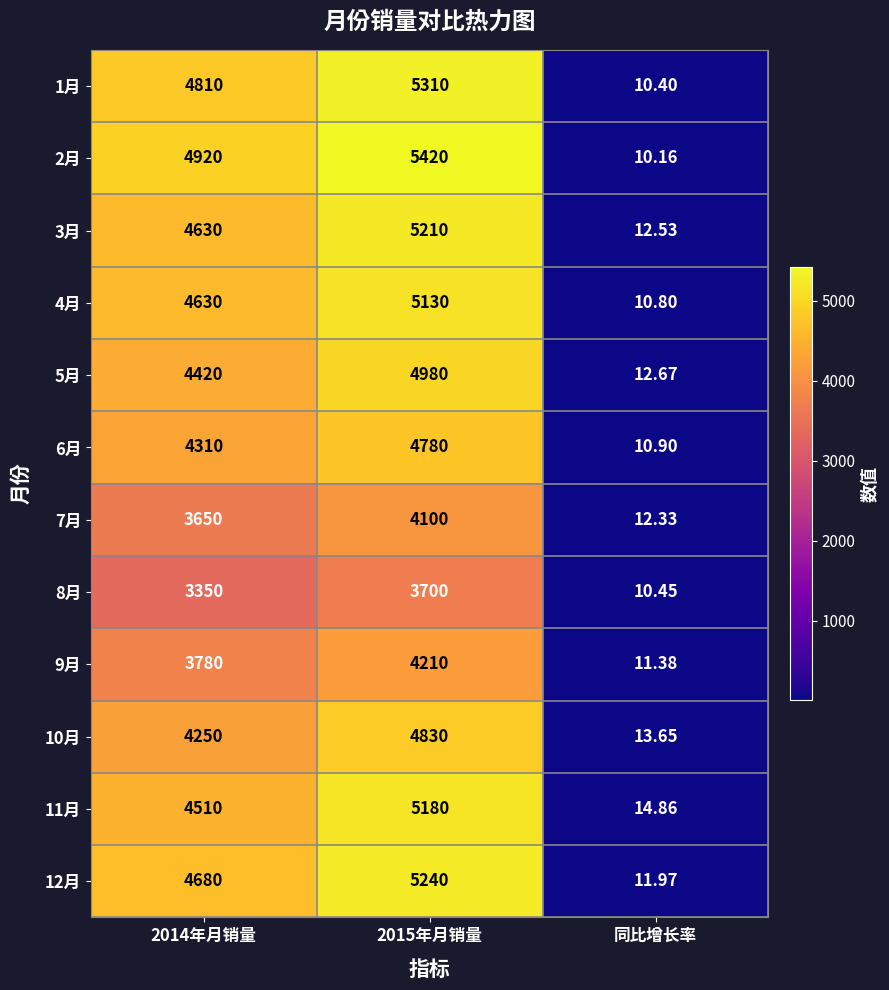

Which category has the lowest value in the 11月 series?

同比增长率